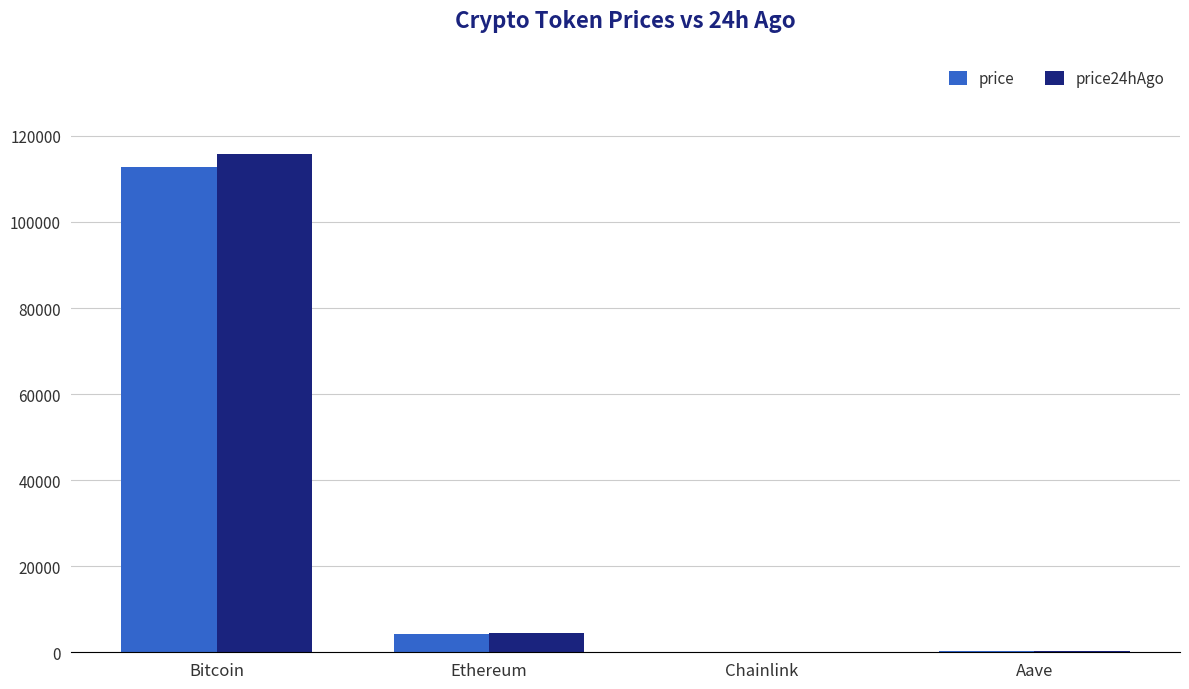

What is the total value across all series at Ethereum?

8674.2